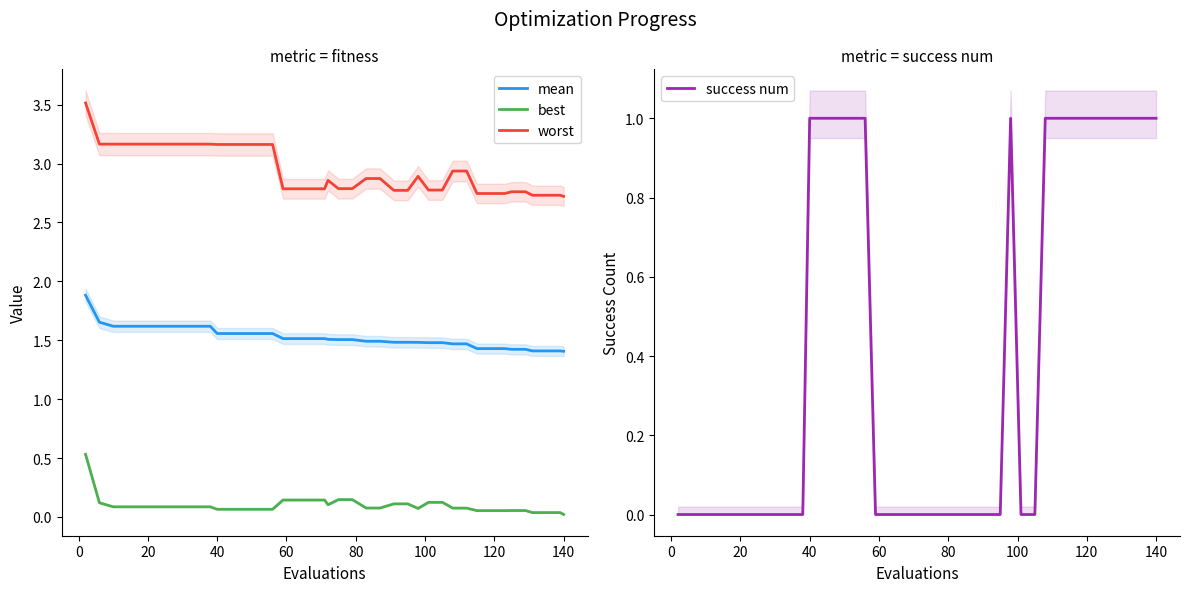

Does the chart have visible grid lines?

No